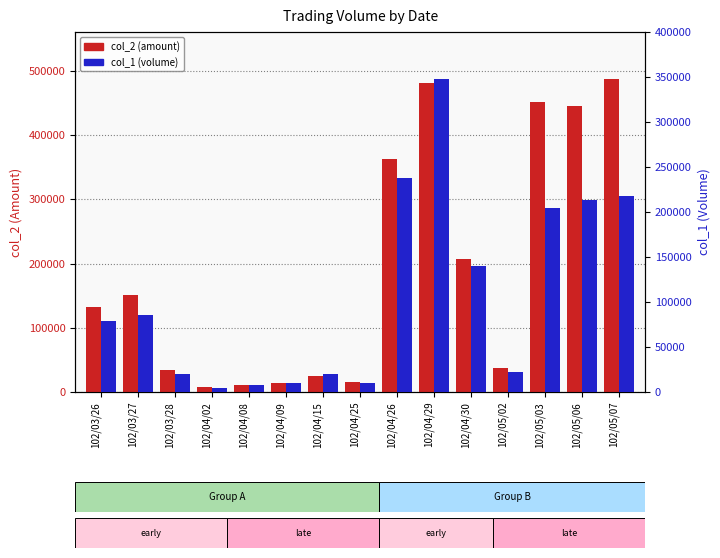

Does the chart contain stacked bars?

No